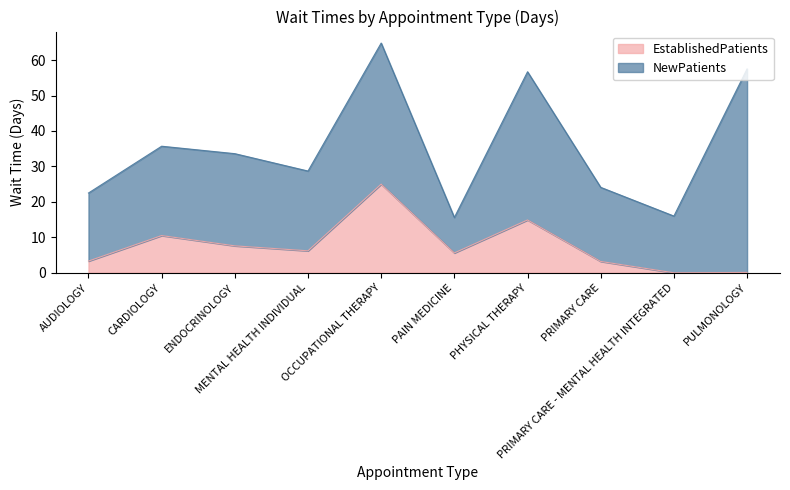

The value at PAIN MEDICINE is 5.6. True or false?

True